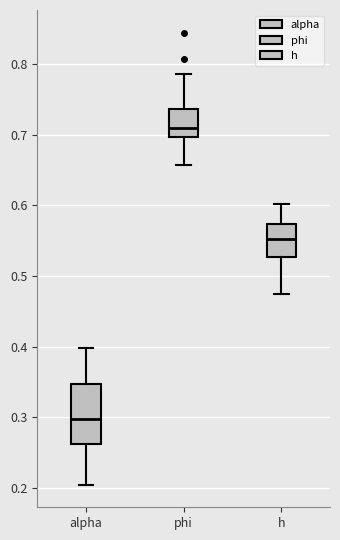

Which box's median line is the highest?

phi